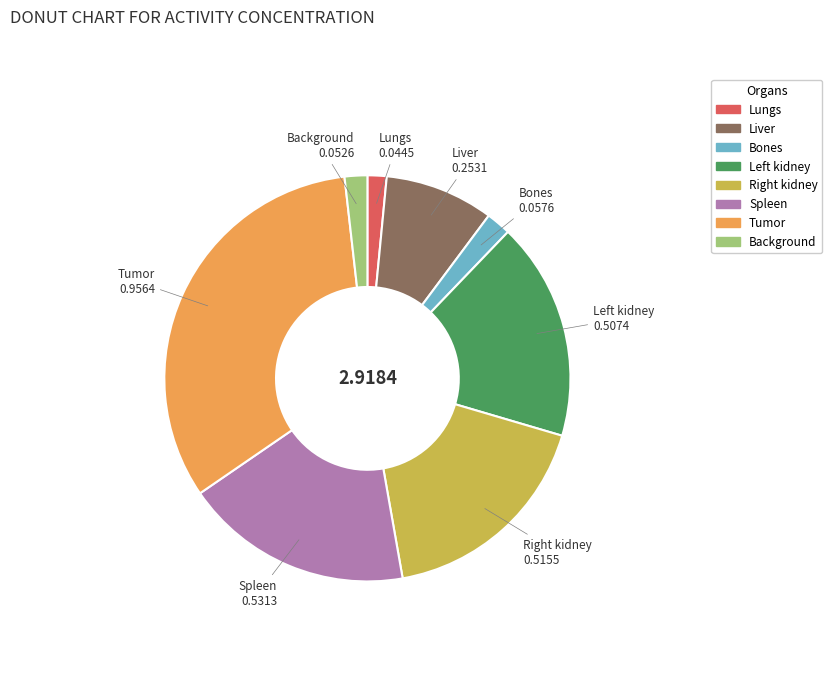

Combined, do Lungs and Tumor account for over 50%?

No